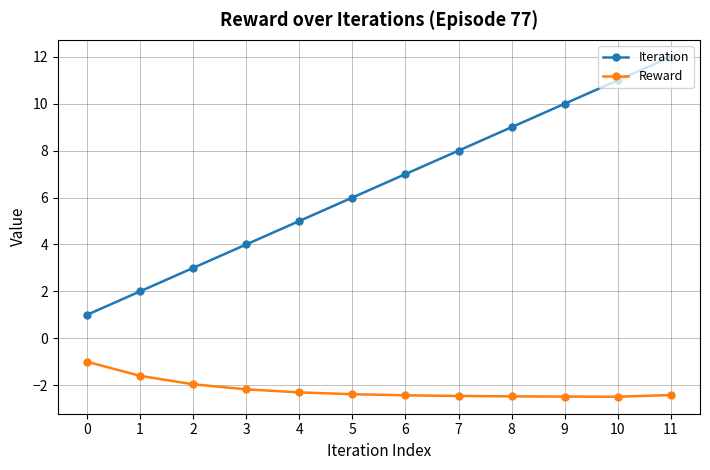

Where is Iteration nearest to the value 6?

5